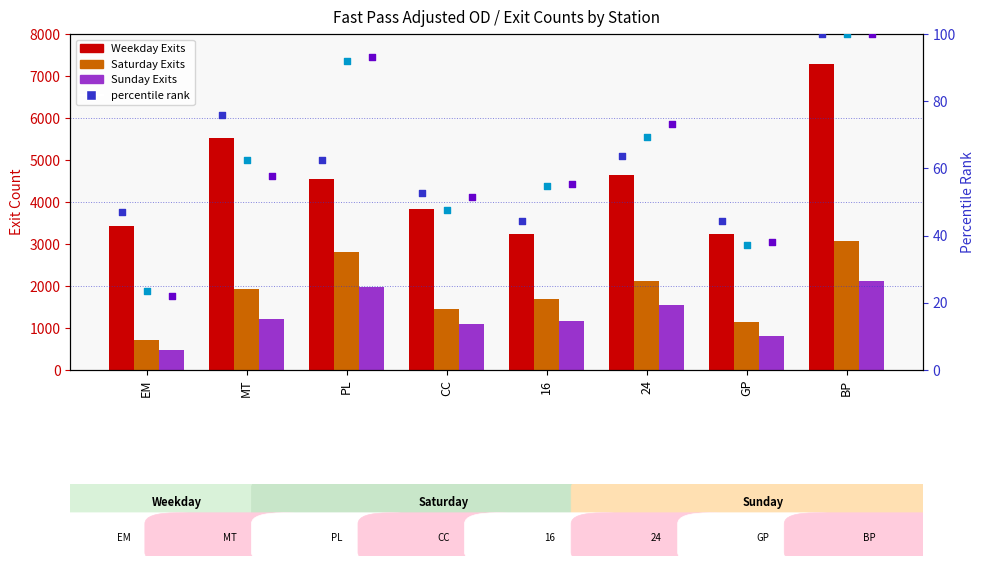

Which series has the widest spread of Y values?

Weekday Exits